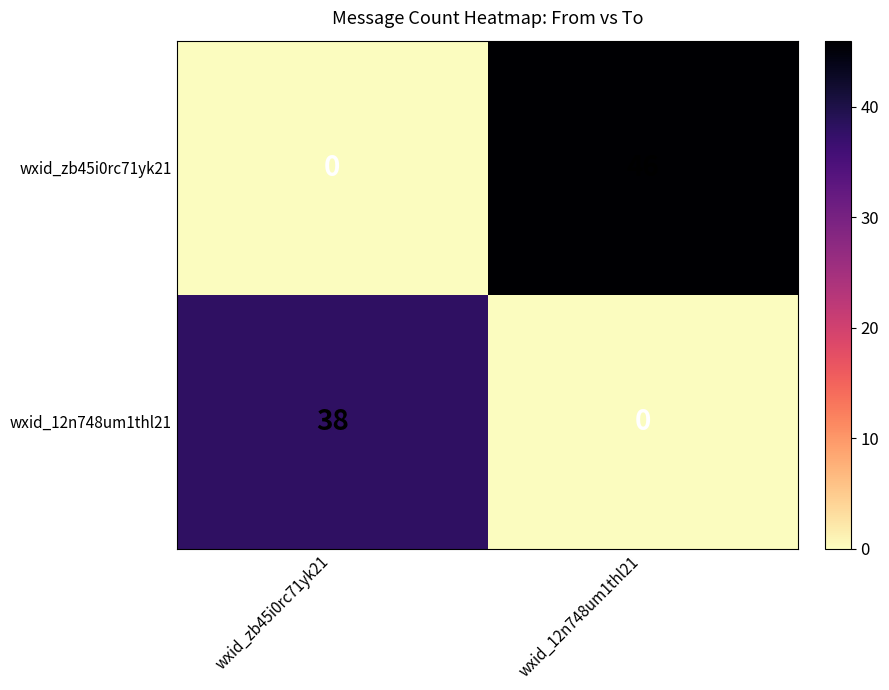

Rank the series at wxid_12n748um1thl21 from highest to lowest value.

wxid_zb45i0rc71yk21, wxid_12n748um1thl21